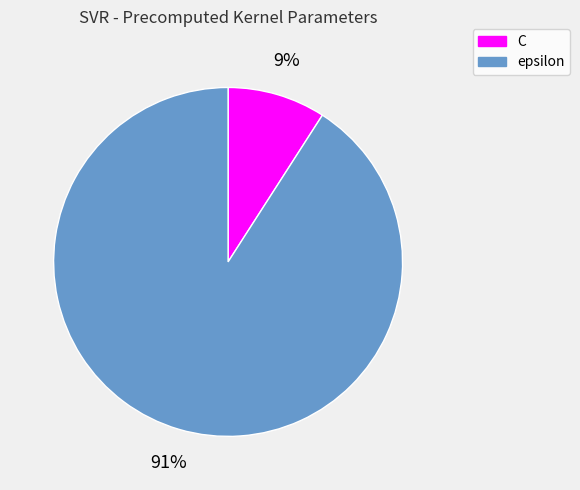

Count the number of slices in the pie.

2